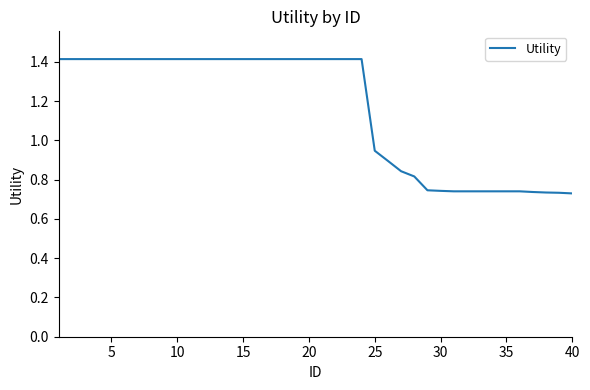

What is the greatest value displayed?

1.4